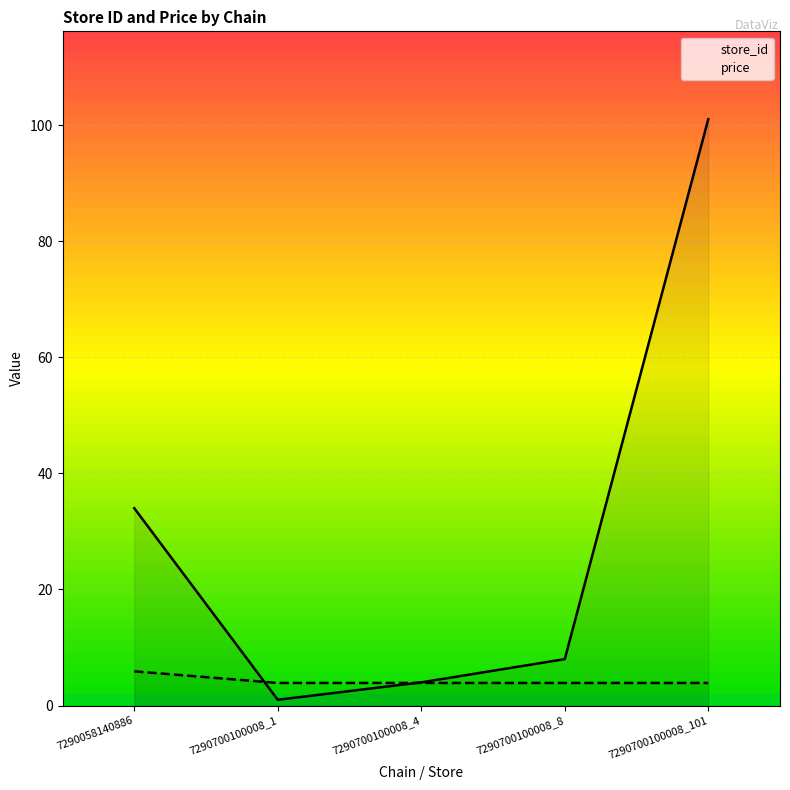

What is the sum of the price values at 7290700100008_8 and 7290700100008_4?

7.8